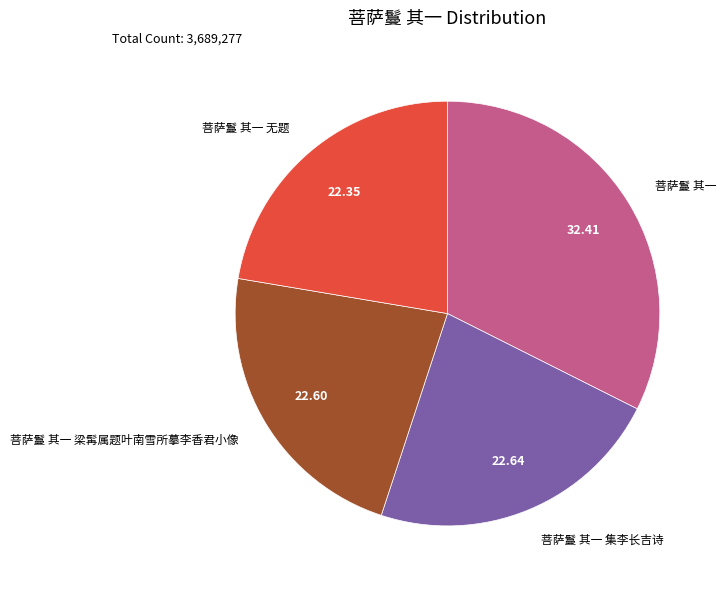

Does any single category account for the majority?

No